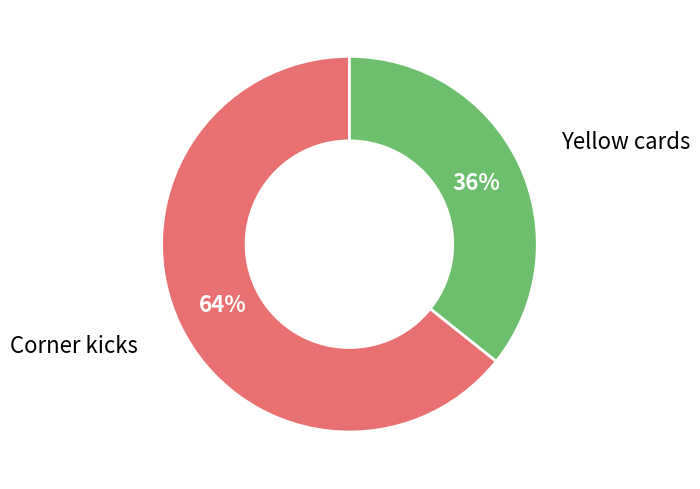

Which slice represents more than half of the pie?

Corner kicks